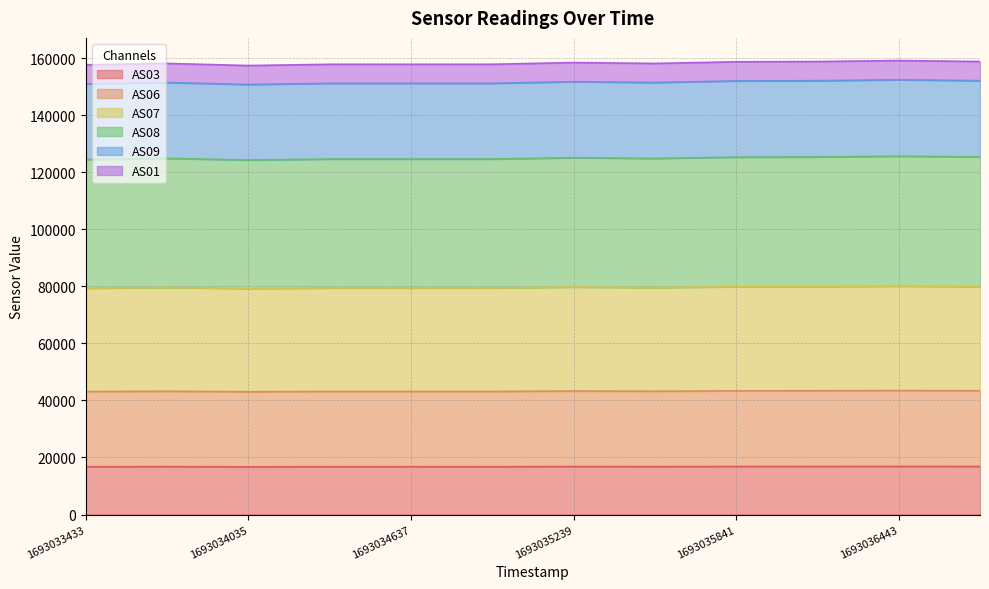

What is the total value across all series at 1693035239?

158524